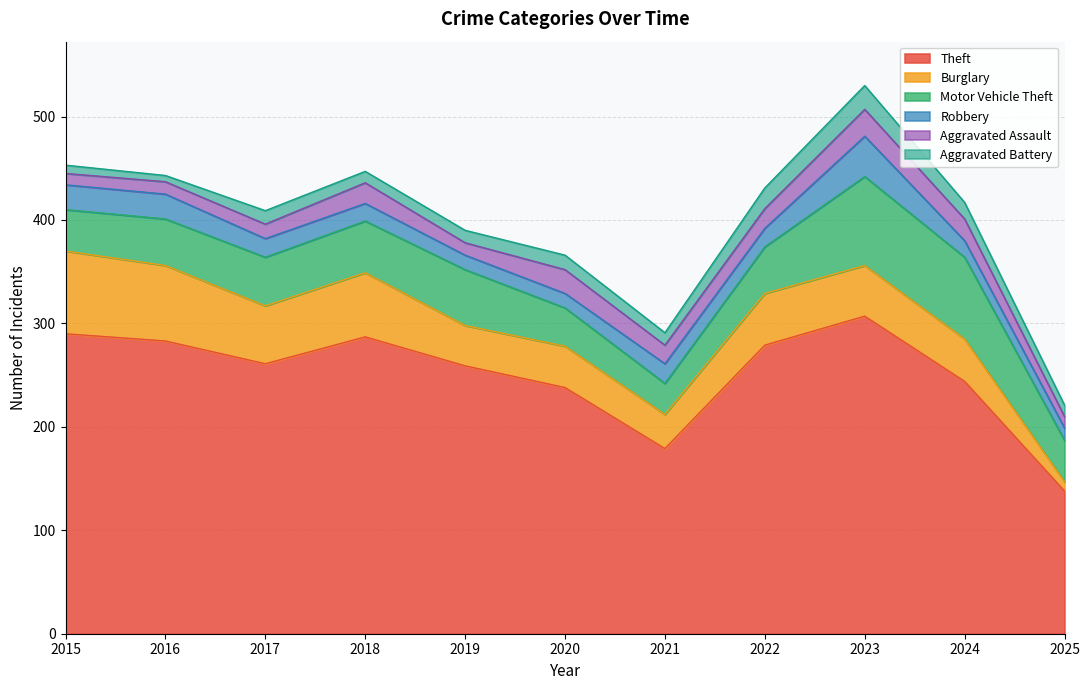

In Theft, how many points are lower than both neighbors (excluding endpoints)?

2